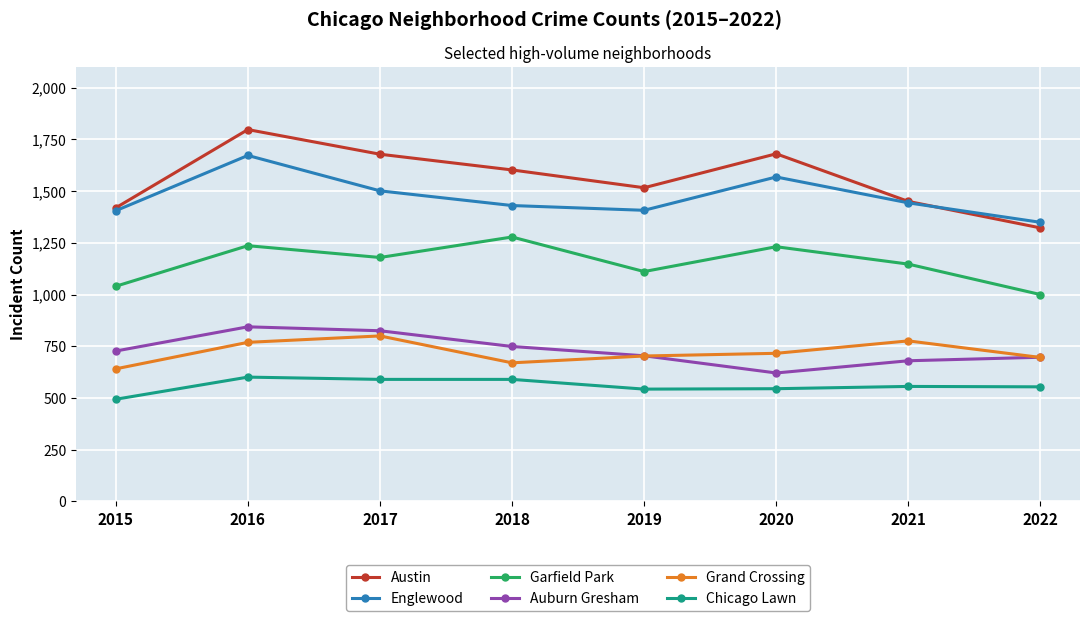

How many lines are shown in the chart?

6